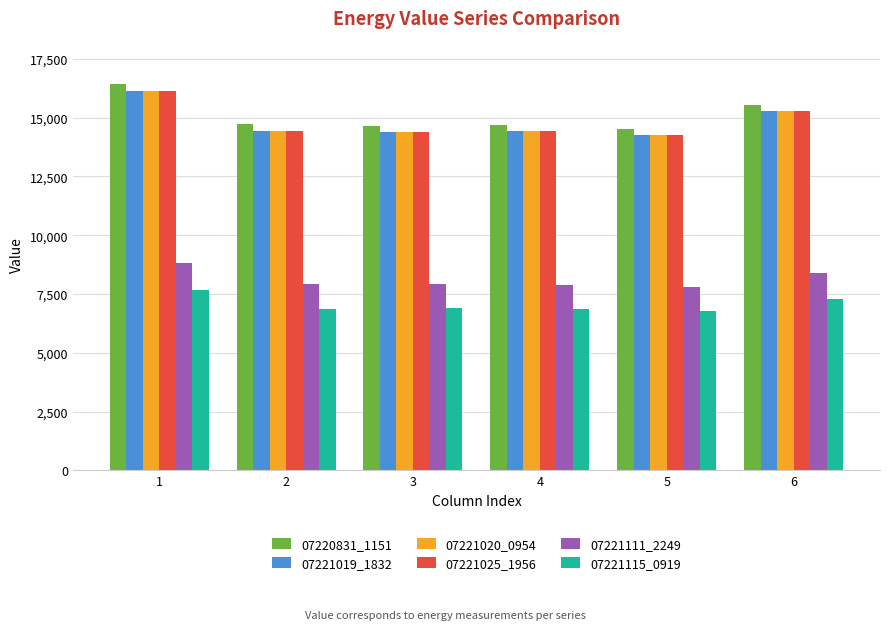

Count the number of categories in the chart.

6